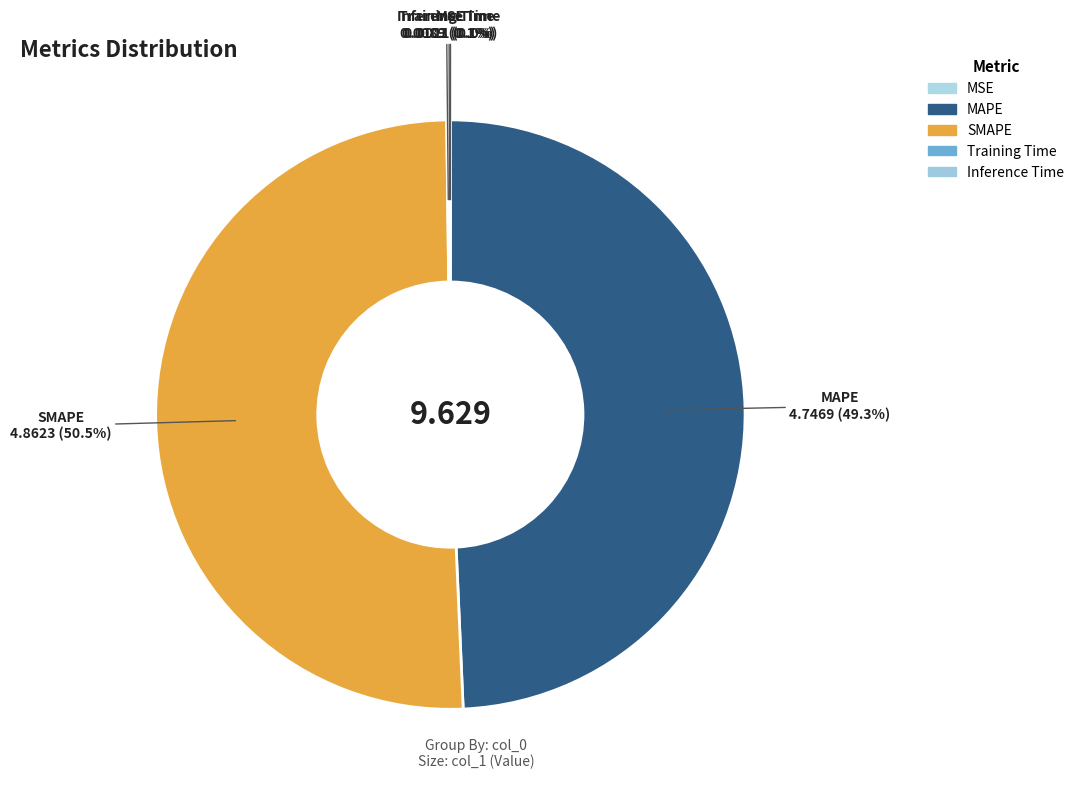

How much of the chart is everything except MAPE?

50.7%